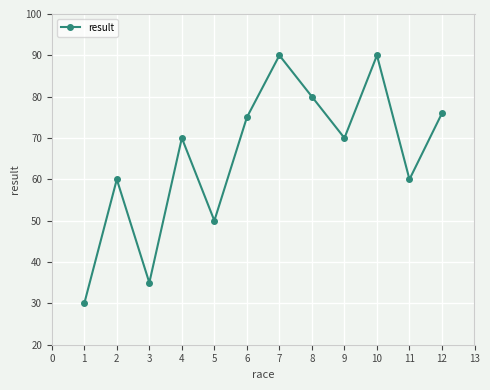

How many categories are shown in the chart?

12